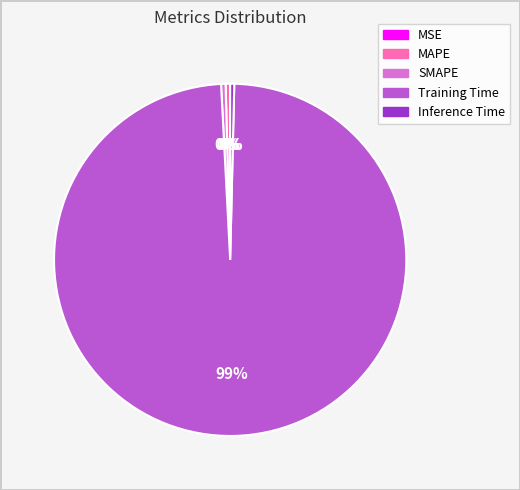

Which slice is the largest?

Training Time